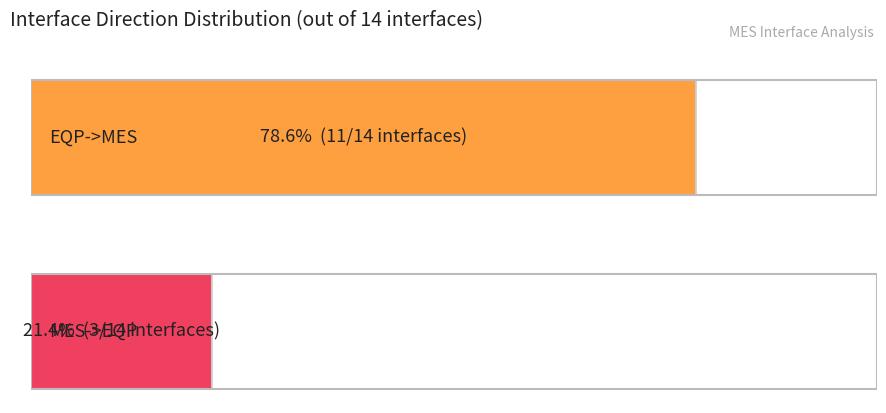

List the series in order of their peak value, highest first.

EQP->MES, MES->EQP